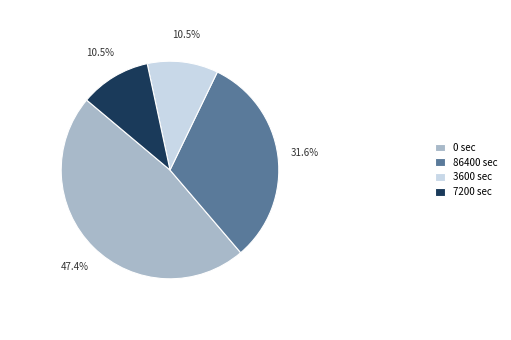

Does 3600 sec account for over 50% of the chart?

No